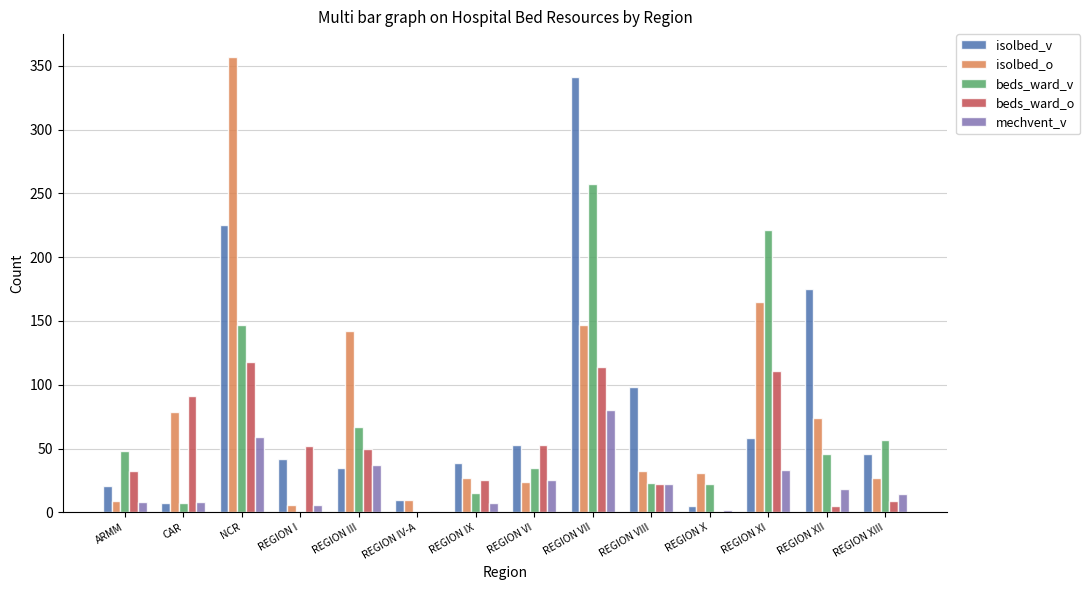

Is it true that beds_ward_o equals 114 at REGION VII?

True